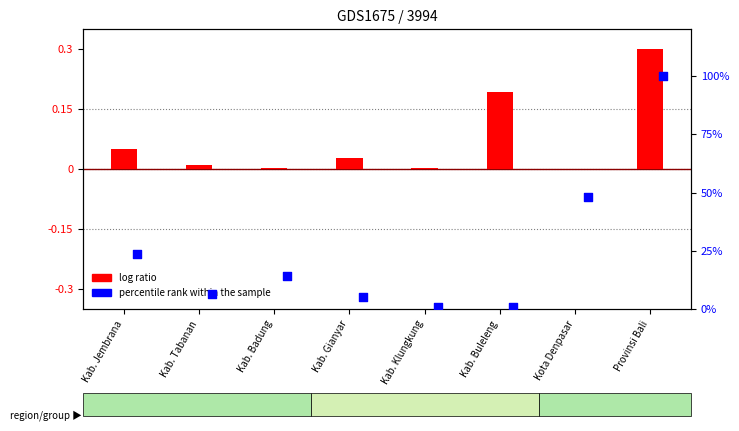

Is the value of log ratio at Kota Denpasar greater than the value of percentile rank within the sample at Kab. Tabanan?

No